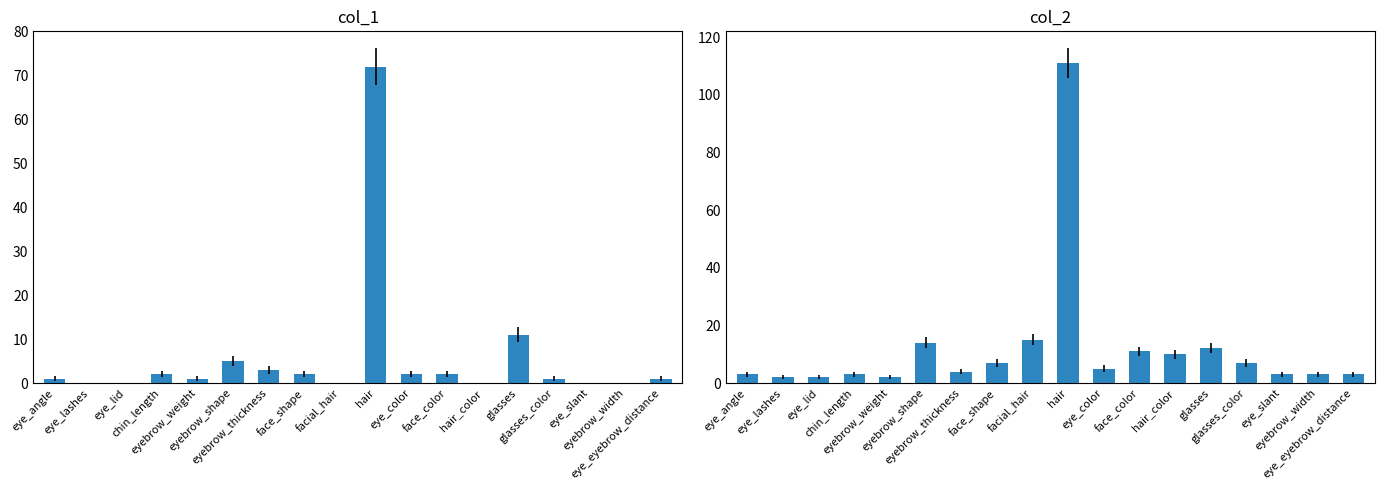

Between glasses_color and face_color, which is larger?

face_color